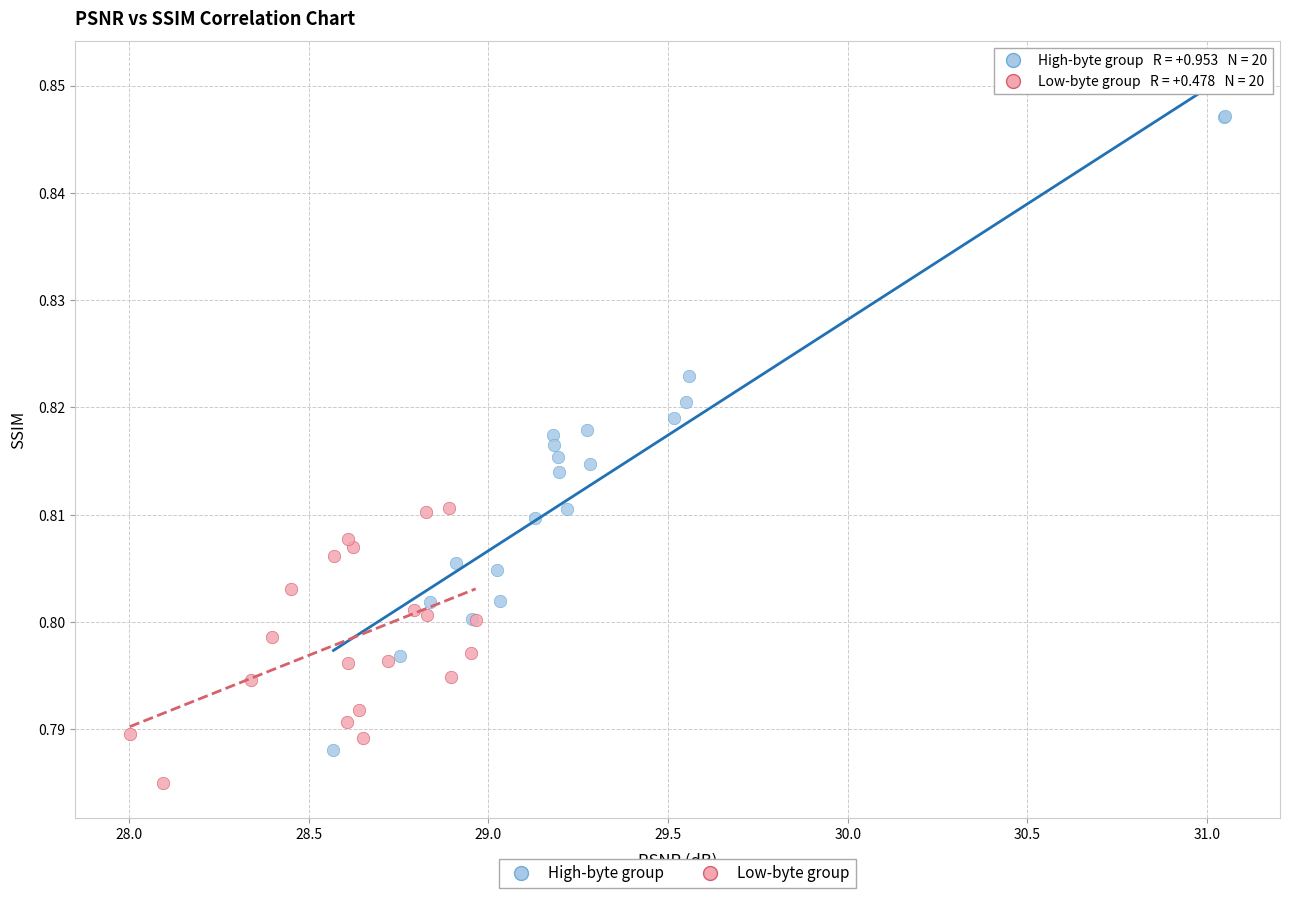

What are all the series names shown in the legend?

High-byte group, Low-byte group